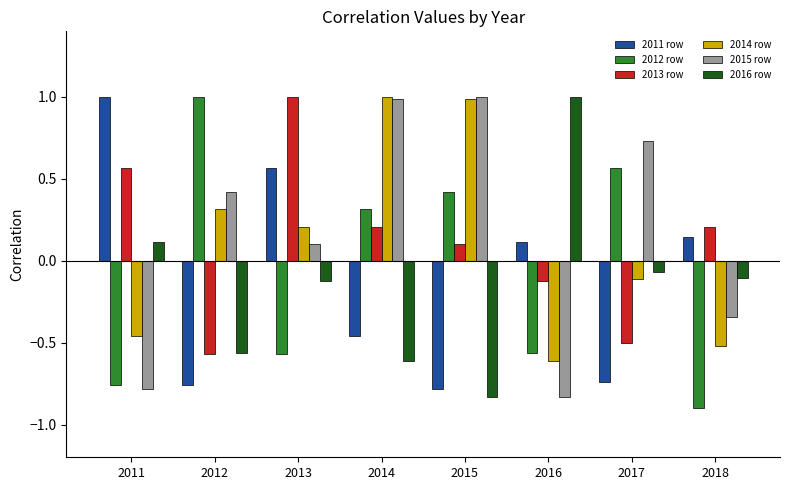

True or false: 2014 row has a value of 1.4 at 2015.

False